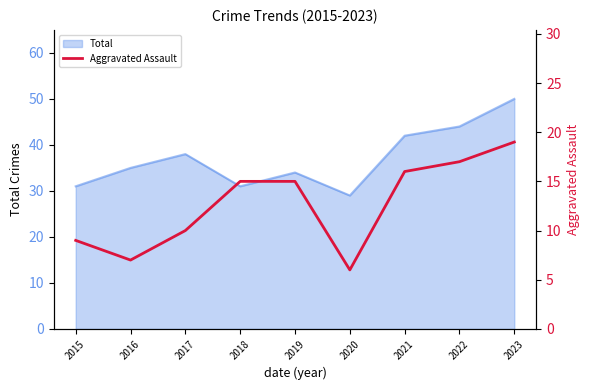

True or false: Total has a value of 29 at 2020.

True